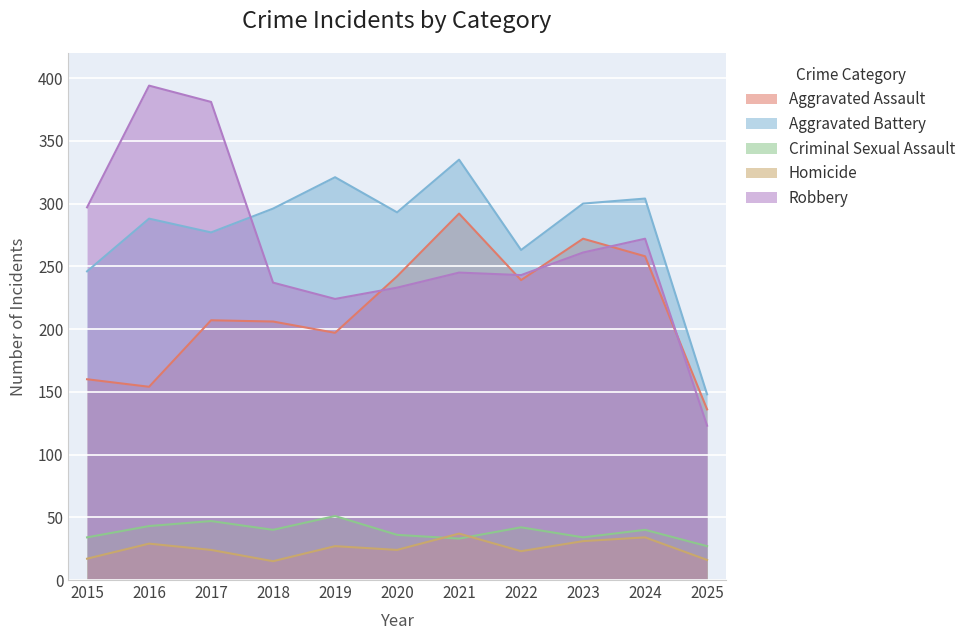

True or false: Robbery has more than 1 interior local peaks.

True